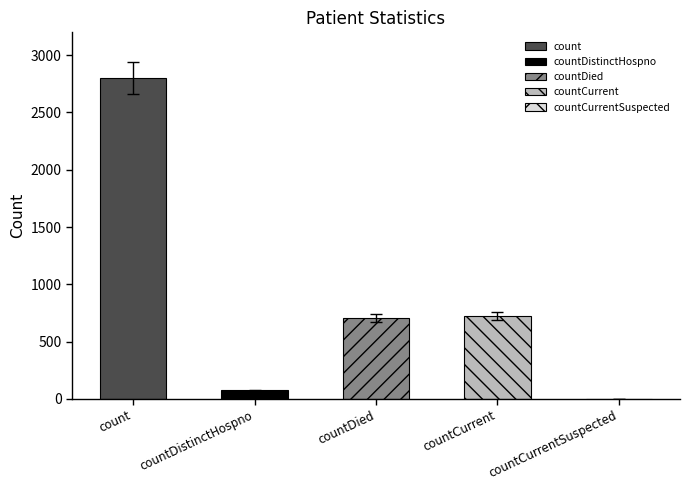

At which label does the data first exceed 706?

count